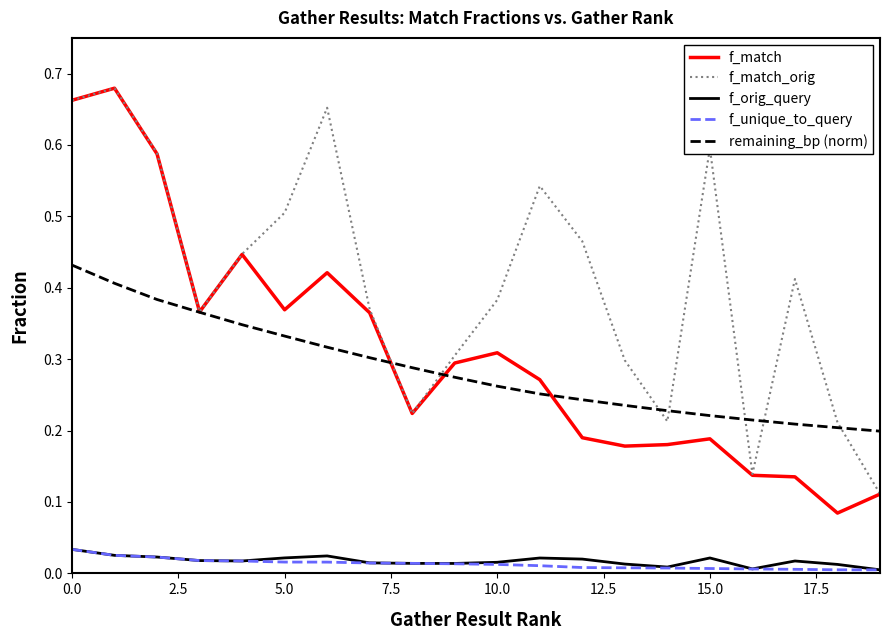

Which series has the widest spread of values?

f_match